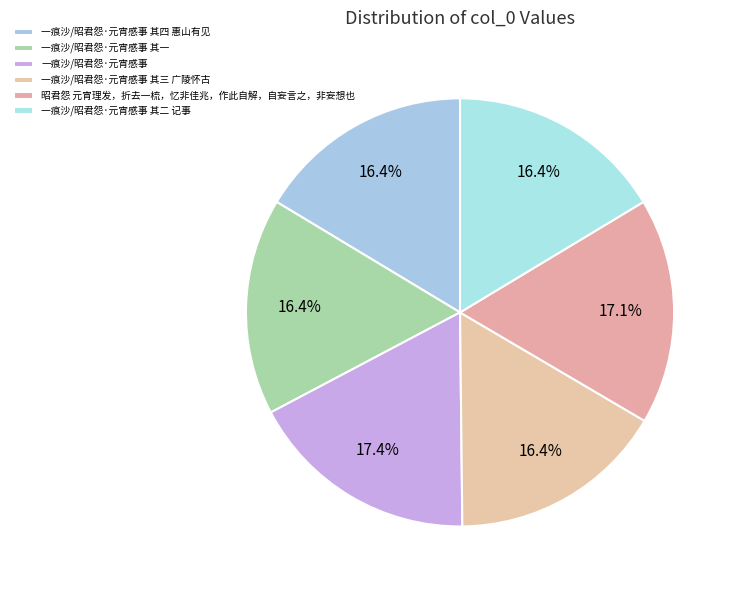

True or false: 一痕沙/昭君怨·元宵感事 其四 惠山有见 accounts for 16% of the total.

True